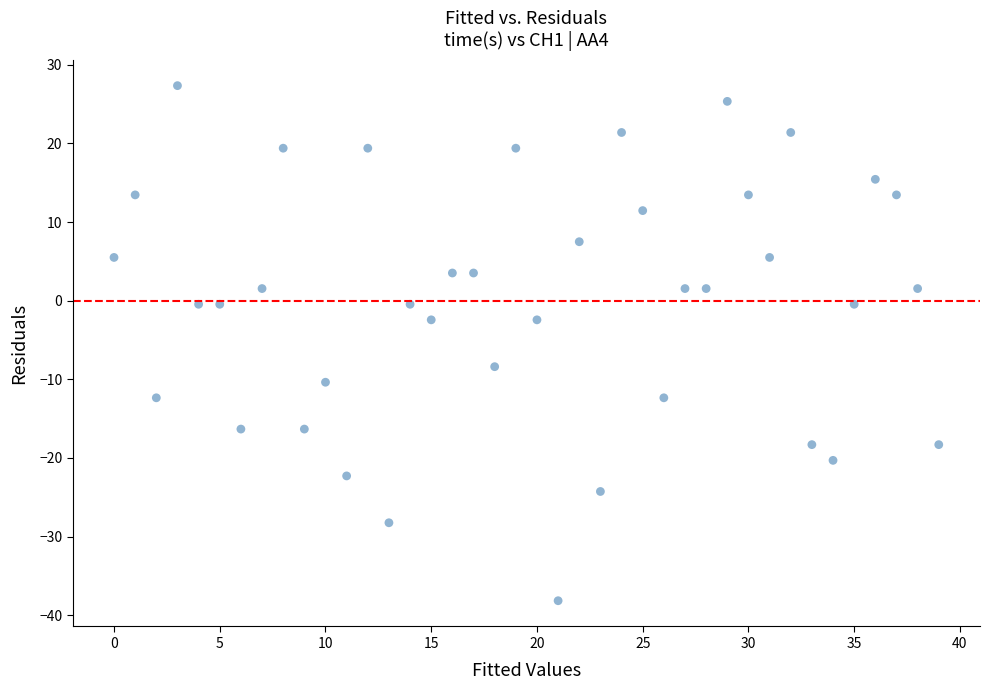

What is the range of Y values (max minus min)?

65.5